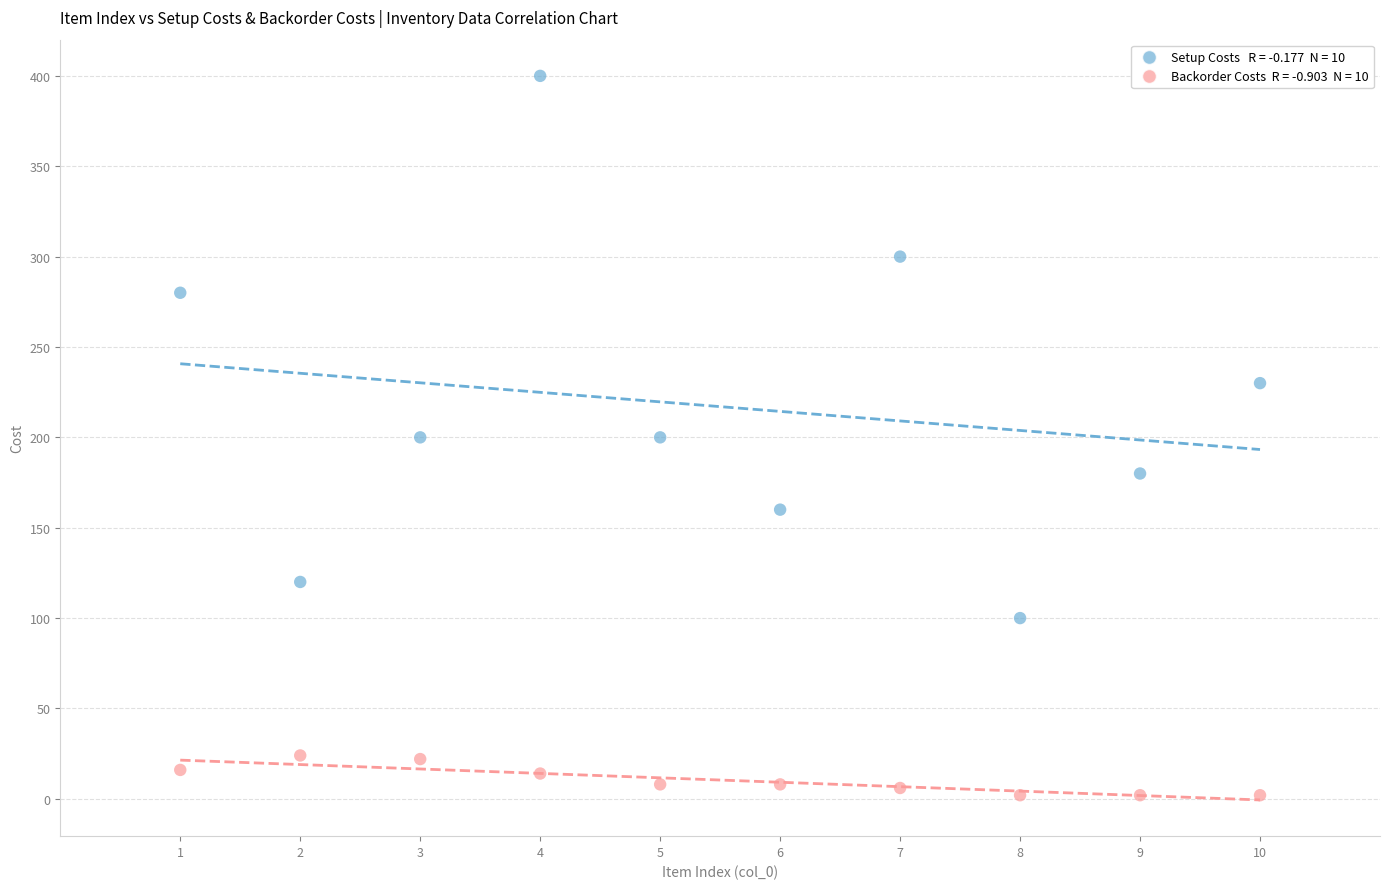

Across all data points, what is the range of X values (max minus min)?

9